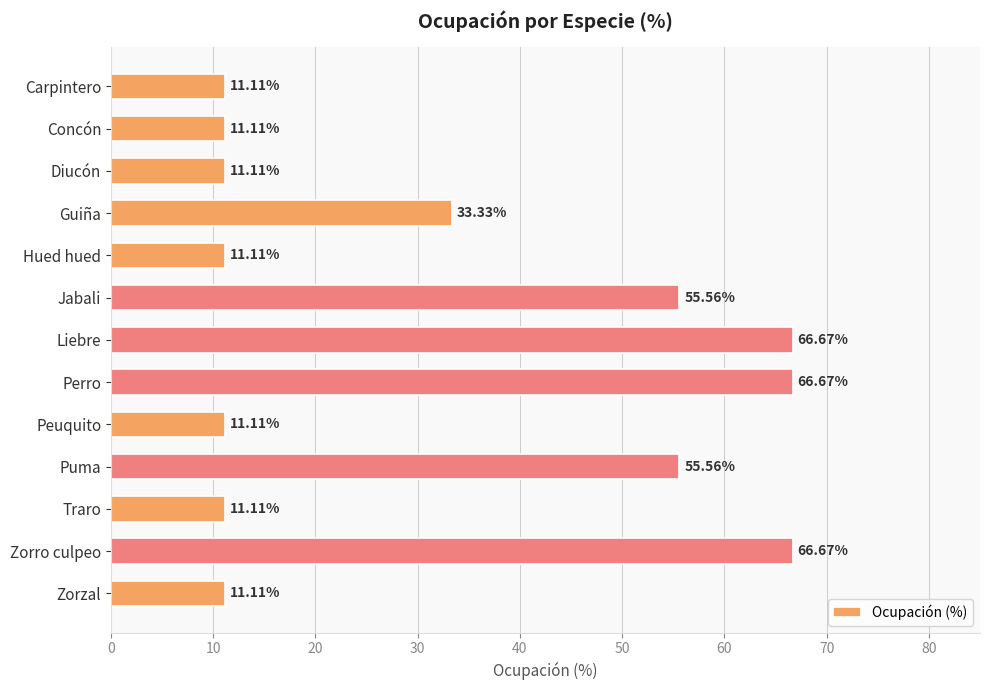

What is the smallest value displayed?

11.1